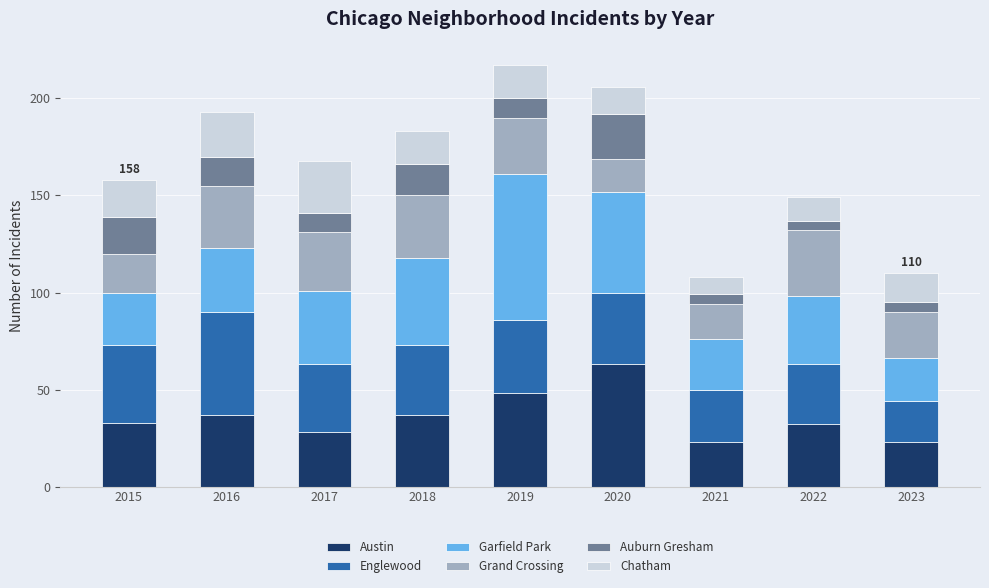

What is the total value across all series at 2019?

217